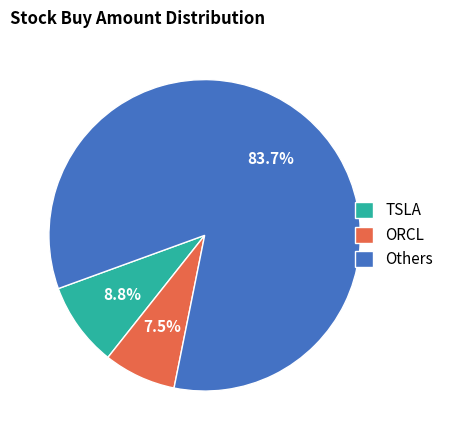

Which slice is the smallest?

ORCL